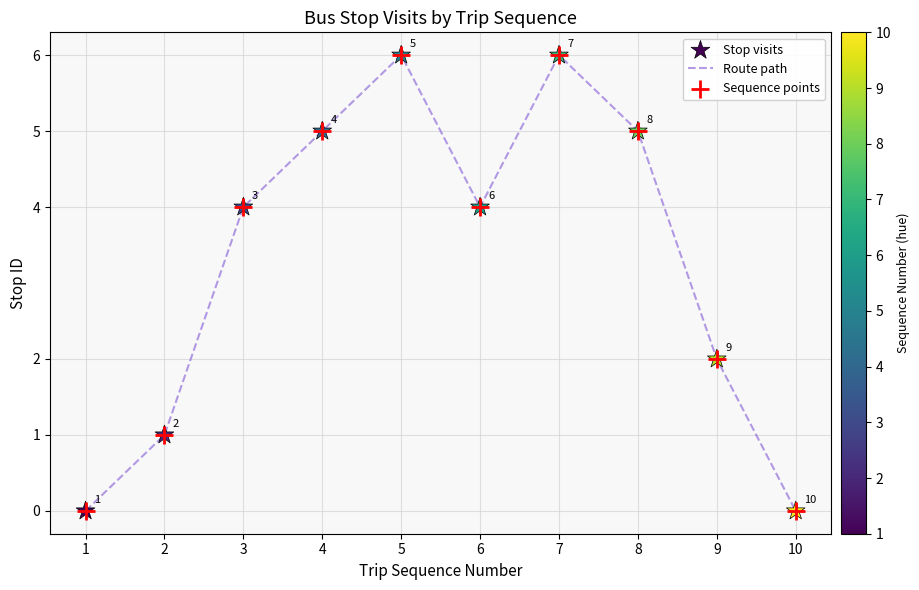

What is the change in value from 4 to 10?

-5